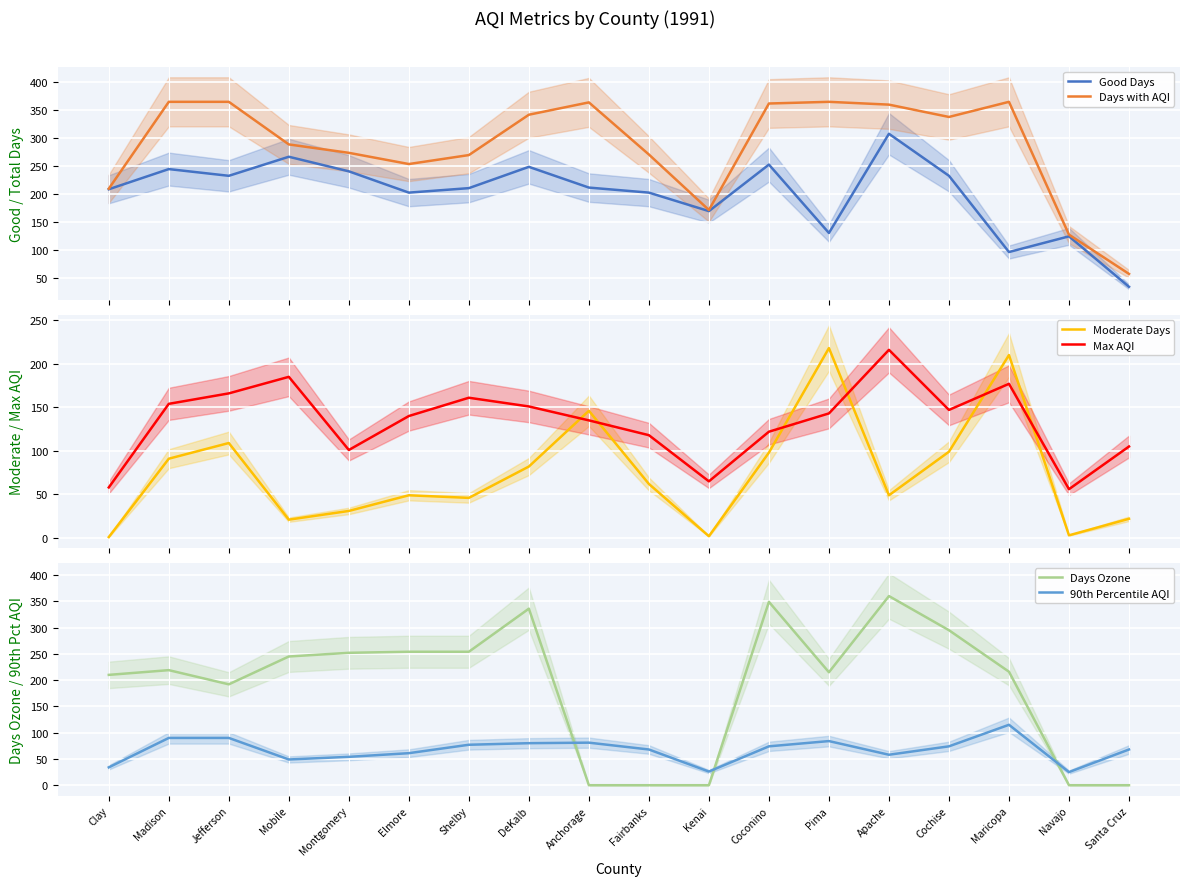

What is the difference between the maximum and second lowest values in the Max AQI series?

158